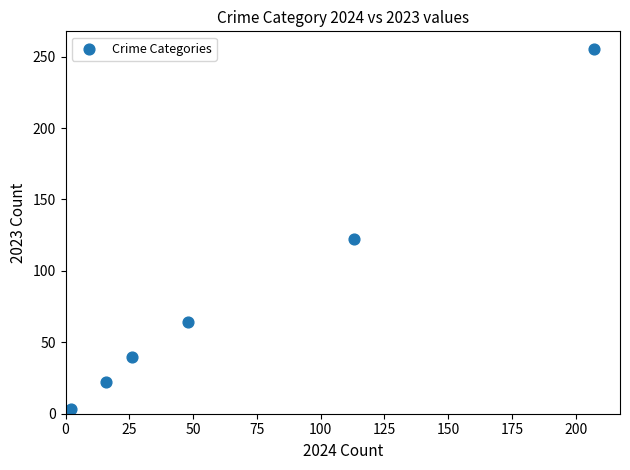

What Y value in the scatter plot is closest to 128?

122